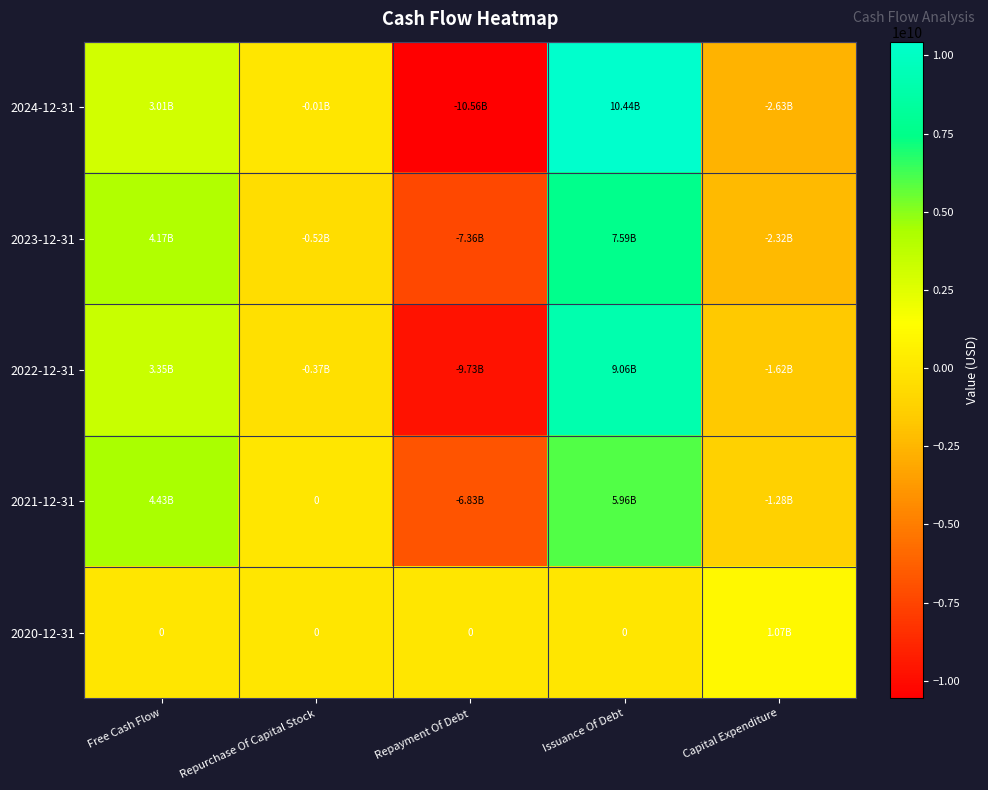

Count the number of categories in the chart.

5